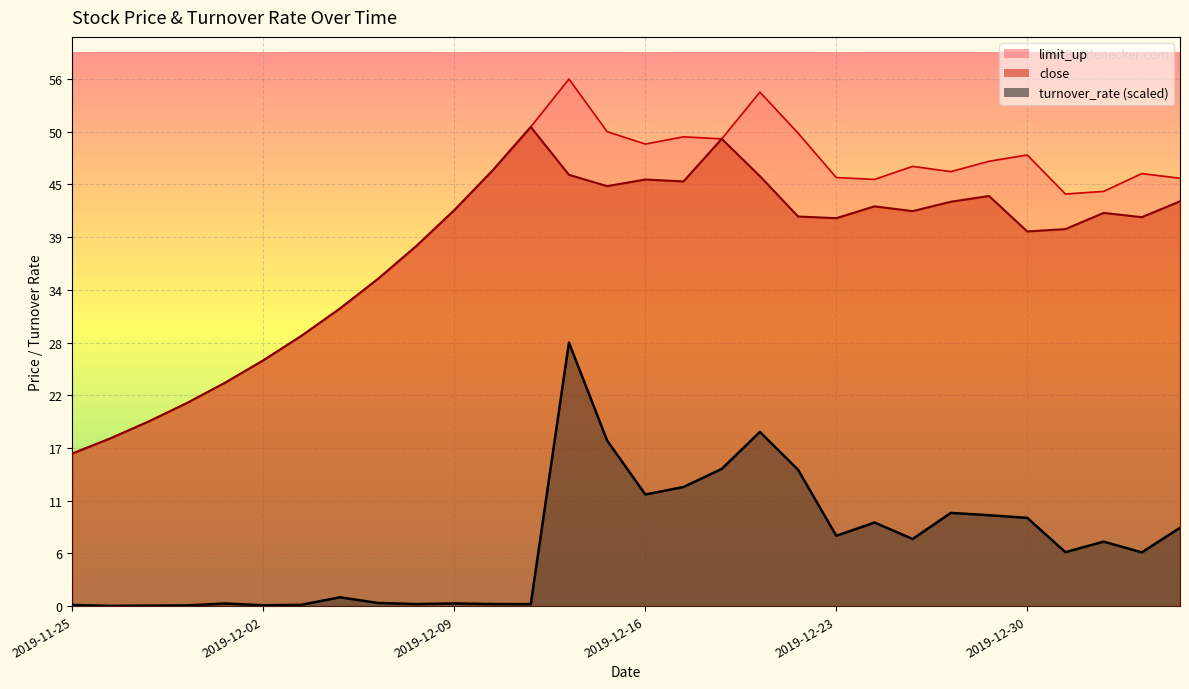

The limit_up series shows 34.8 at 2019-12-05. True or false?

True